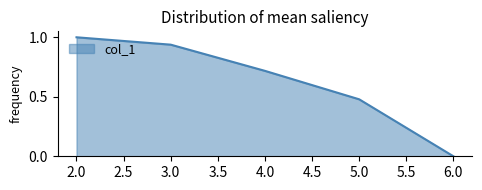

Rank the categories by value from lowest to highest.

6.0, 5.0, 4.0, 3.0, 2.0